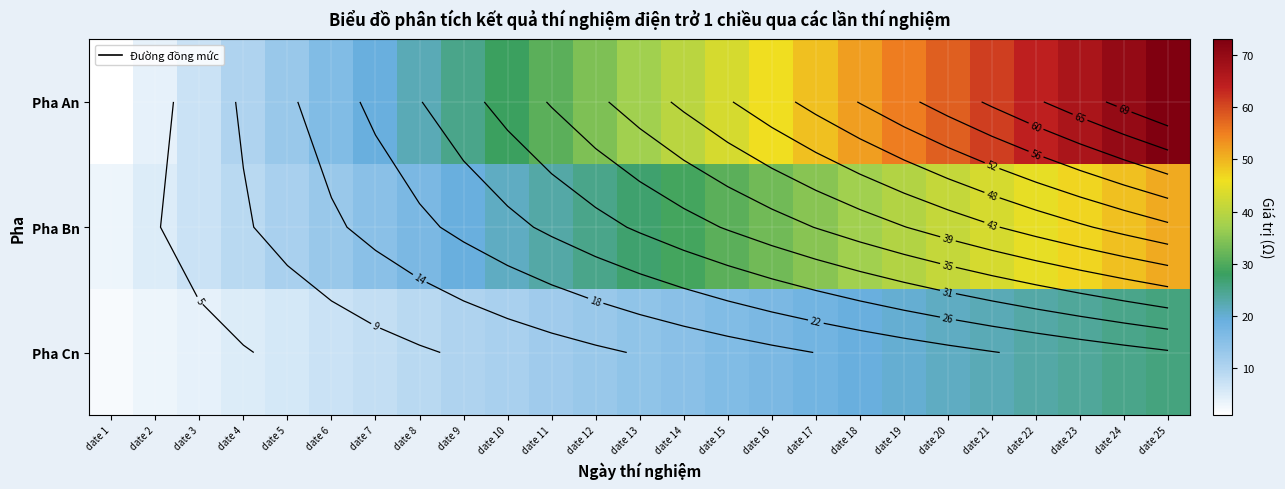

What is the difference between the highest and lowest values at date 20?

37